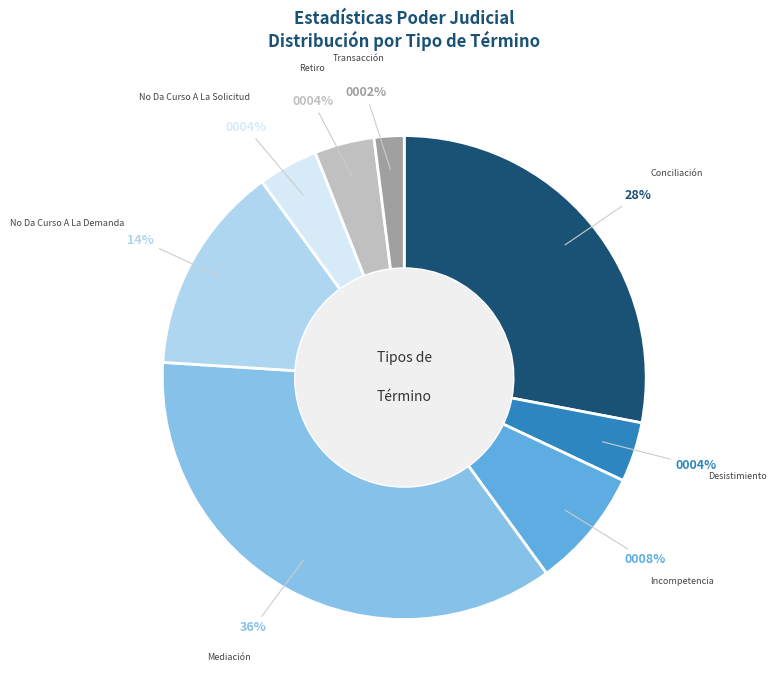

Is it true that No Da Curso A La Demanda is 14% of the pie?

True